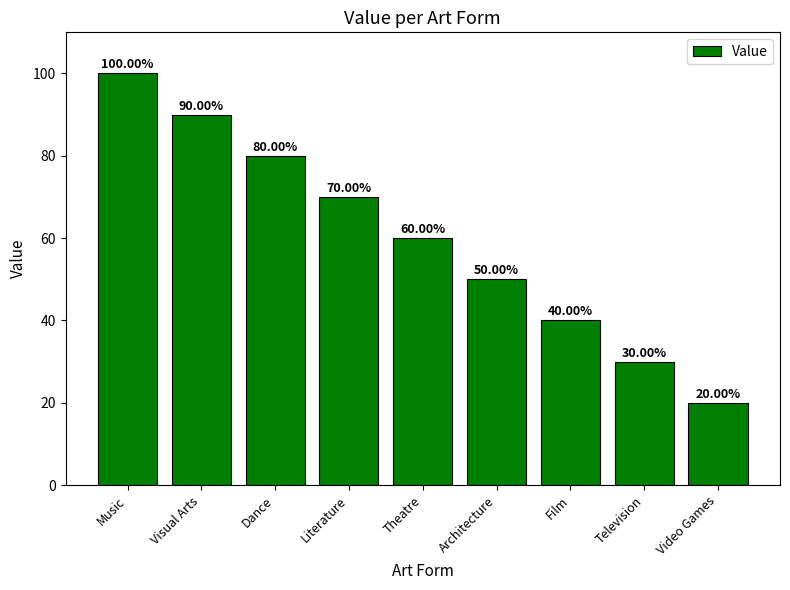

The chart shows a value of 107 at Theatre. True or false?

False